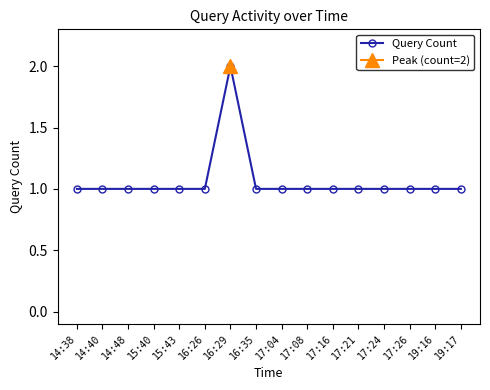

What is the ratio of the value at 17:21 to the value at 17:04?

1.0